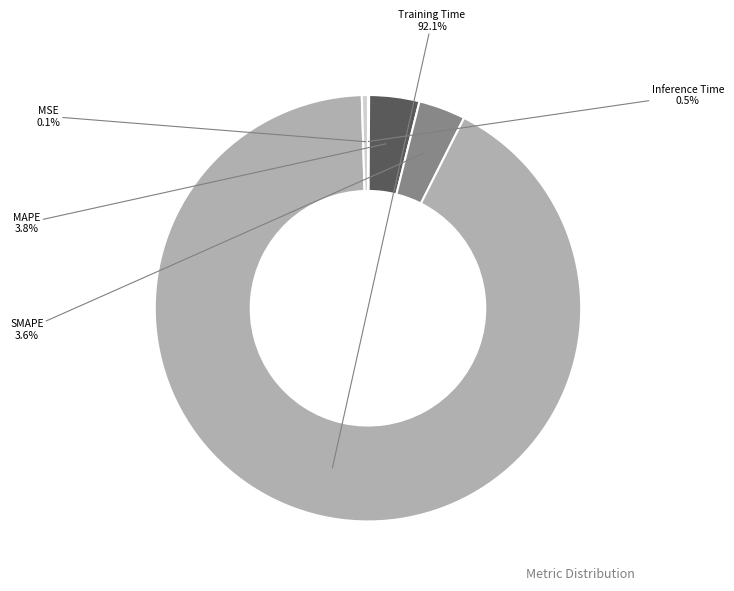

Which category has the biggest portion of the pie?

Training Time